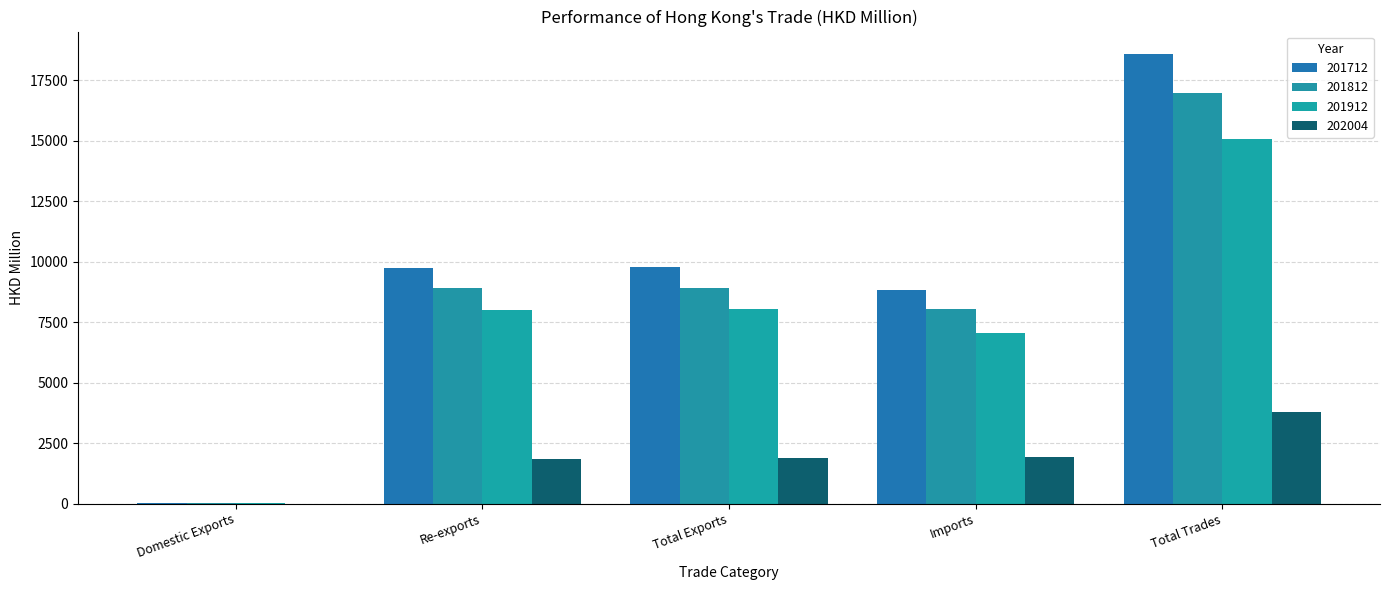

At which label does 202004 reach its minimum?

Domestic Exports